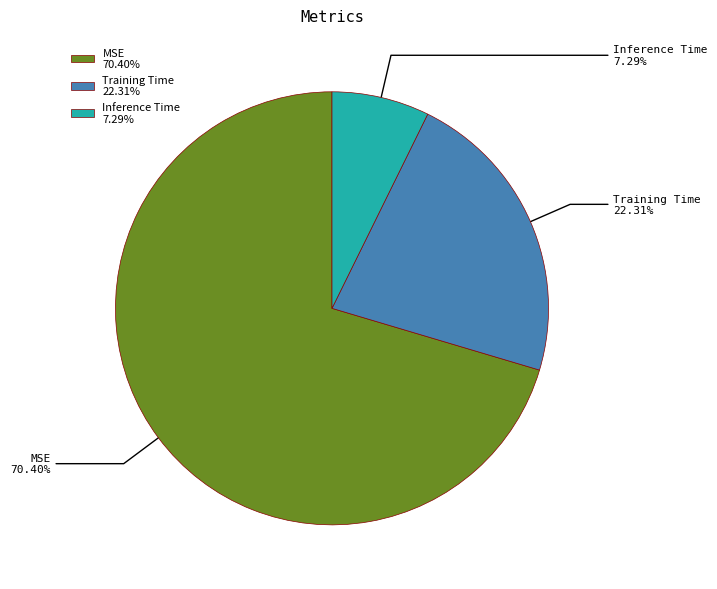

To the nearest percent, what portion does Inference Time represent?

7%